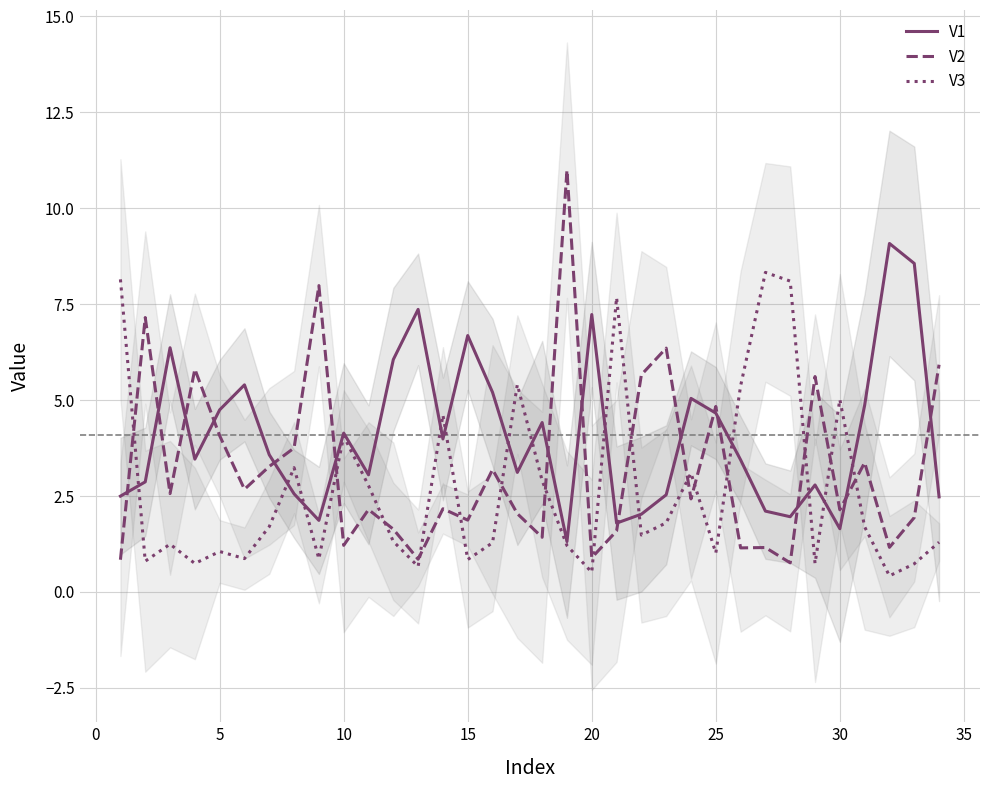

How many times do V2 and V3 cross each other?

15